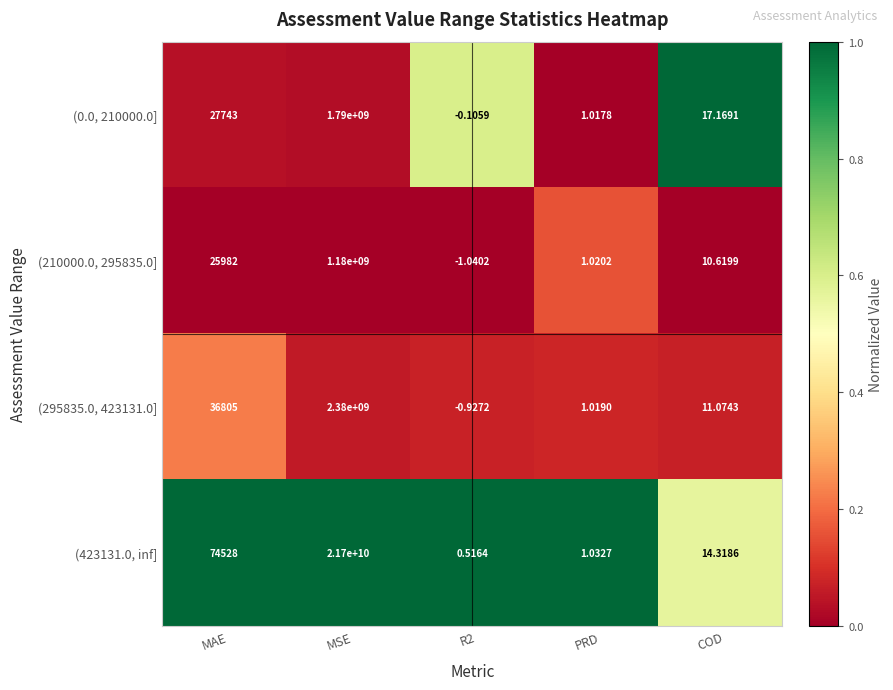

At which category is the sum across all series the highest?

MSE